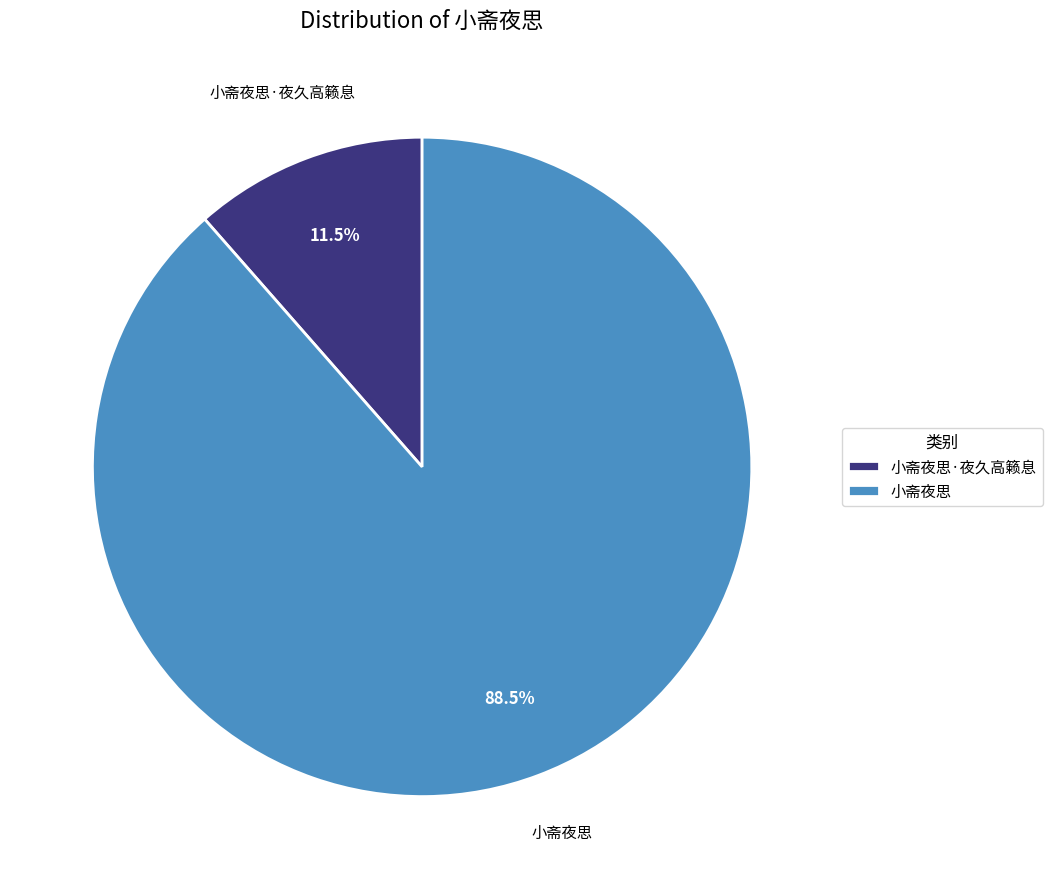

Between 小斋夜思·夜久高籁息 and 小斋夜思, which is larger?

小斋夜思